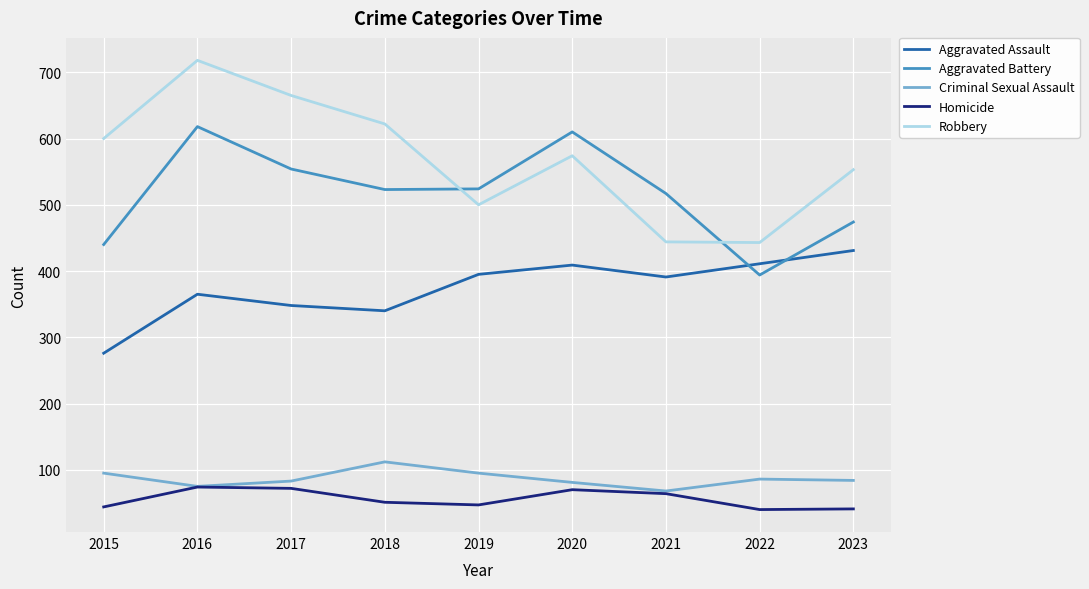

What is the approximate value of Homicide at 2022?

40